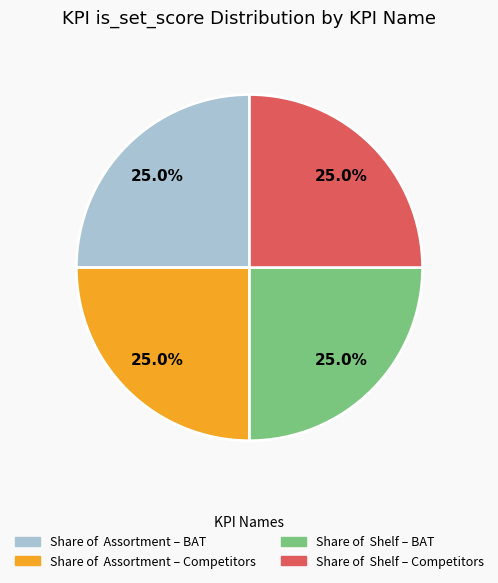

Is Share of Assortment – BAT the majority of the pie?

No